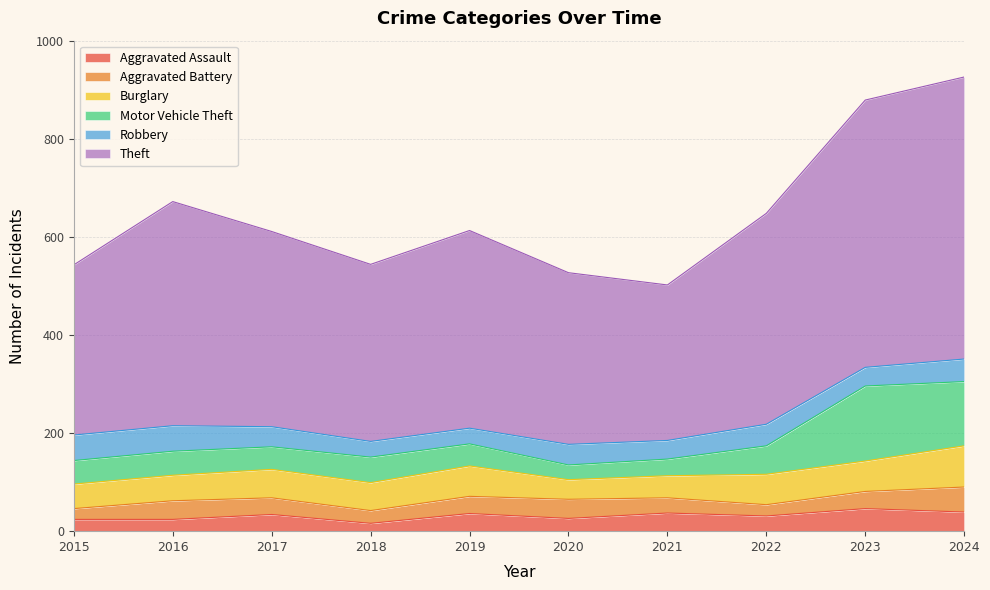

True or false: Aggravated Battery and Aggravated Assault cross at least once.

True